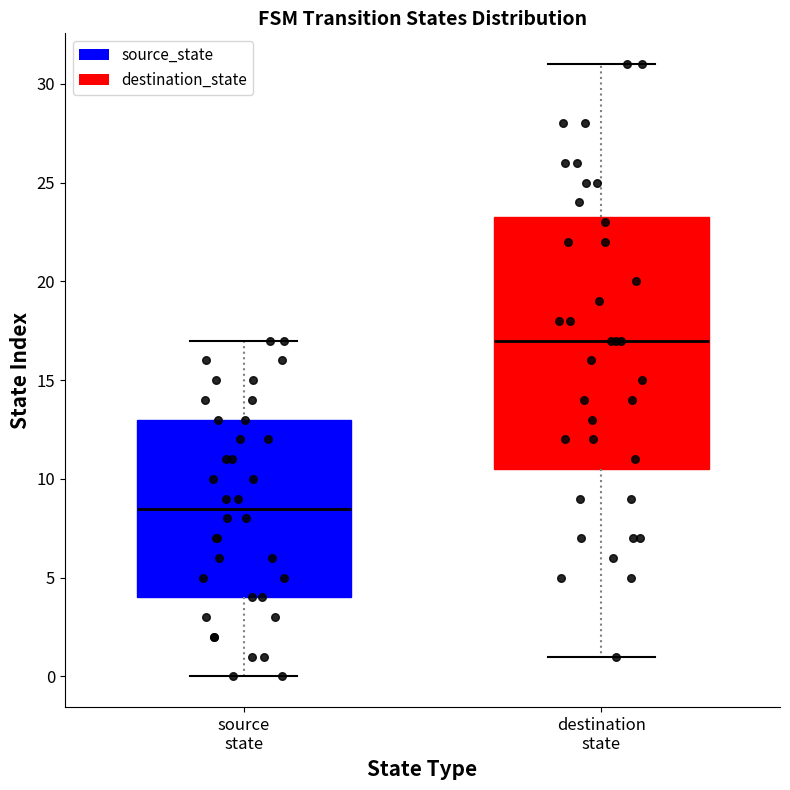

Which box's median line is the lowest?

source state